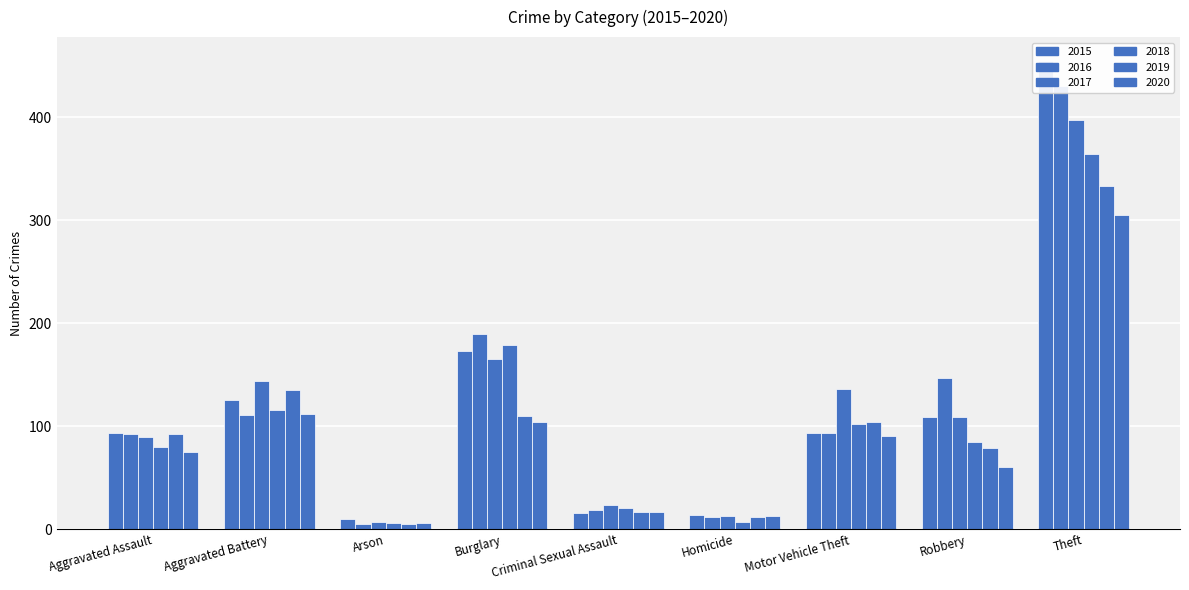

Reading left to right, transcribe all the data shown in this chart.

2015: Aggravated Assault=93	Aggravated Battery=125	Arson=10	Burglary=173	Criminal Sexual Assault=16	Homicide=14	Motor Vehicle Theft=93	Robbery=109	Theft=455
2016: Aggravated Assault=92	Aggravated Battery=111	Arson=5	Burglary=189	Criminal Sexual Assault=19	Homicide=12	Motor Vehicle Theft=93	Robbery=147	Theft=430
2017: Aggravated Assault=89	Aggravated Battery=144	Arson=7	Burglary=165	Criminal Sexual Assault=23	Homicide=13	Motor Vehicle Theft=136	Robbery=109	Theft=397
2018: Aggravated Assault=80	Aggravated Battery=116	Arson=6	Burglary=179	Criminal Sexual Assault=21	Homicide=7	Motor Vehicle Theft=102	Robbery=85	Theft=364
2019: Aggravated Assault=92	Aggravated Battery=135	Arson=5	Burglary=110	Criminal Sexual Assault=17	Homicide=12	Motor Vehicle Theft=104	Robbery=79	Theft=333
2020: Aggravated Assault=75	Aggravated Battery=112	Arson=6	Burglary=104	Criminal Sexual Assault=17	Homicide=13	Motor Vehicle Theft=90	Robbery=60	Theft=305